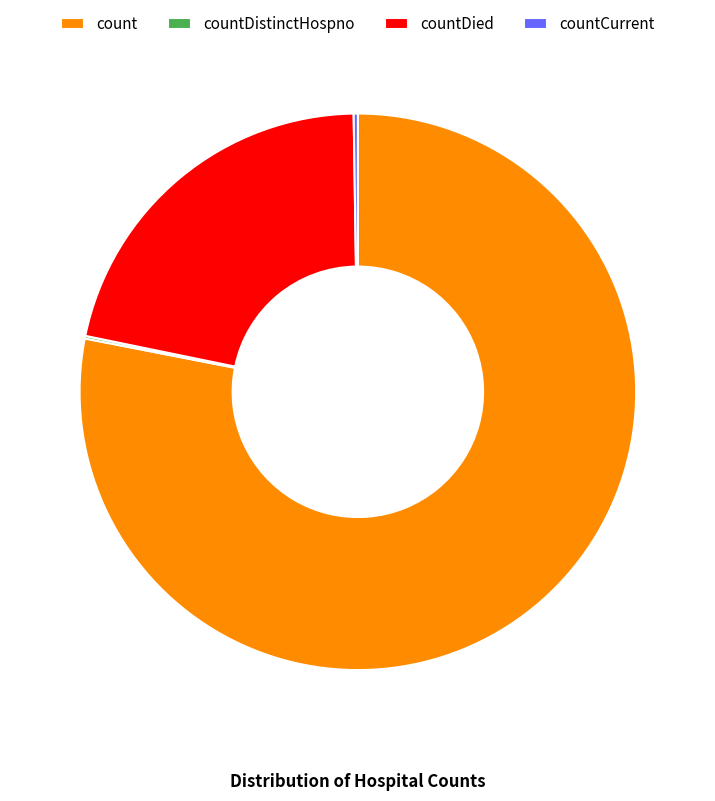

Does count account for over 50% of the chart?

Yes